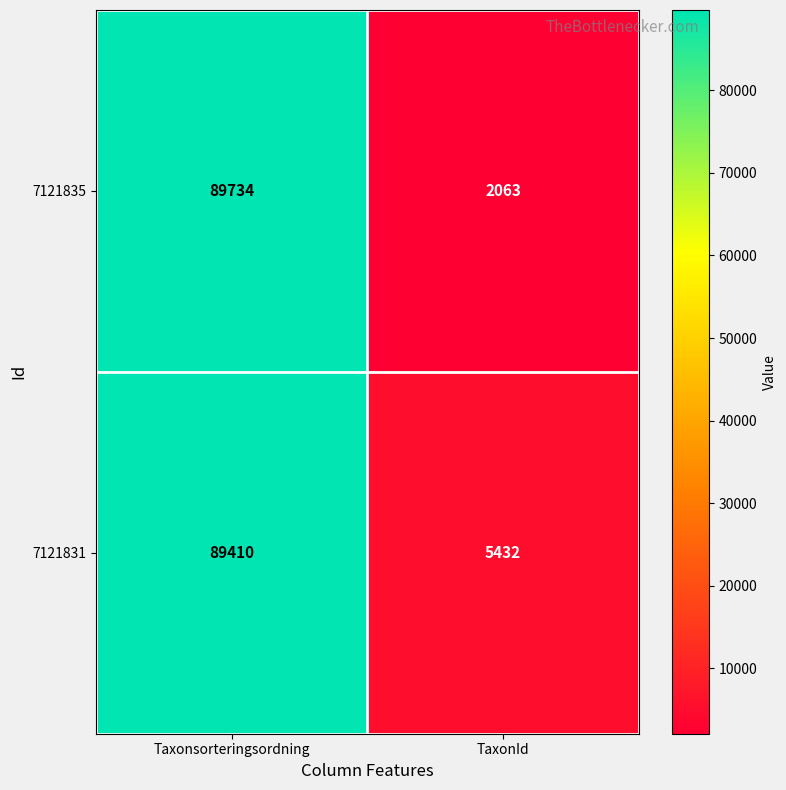

Reading left to right, extract all data points from this chart.

7121835: 89734	2063
7121831: 89410	5432